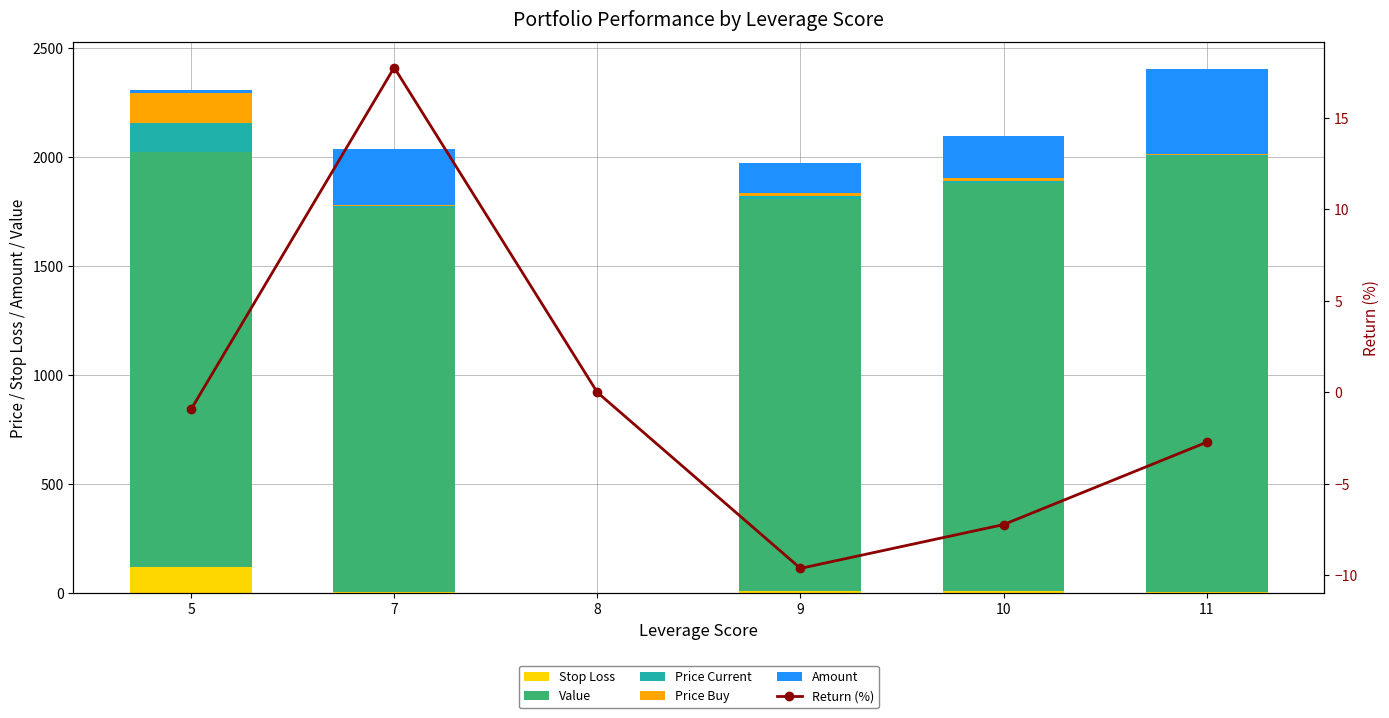

Between 5 and 8, which is larger?

5